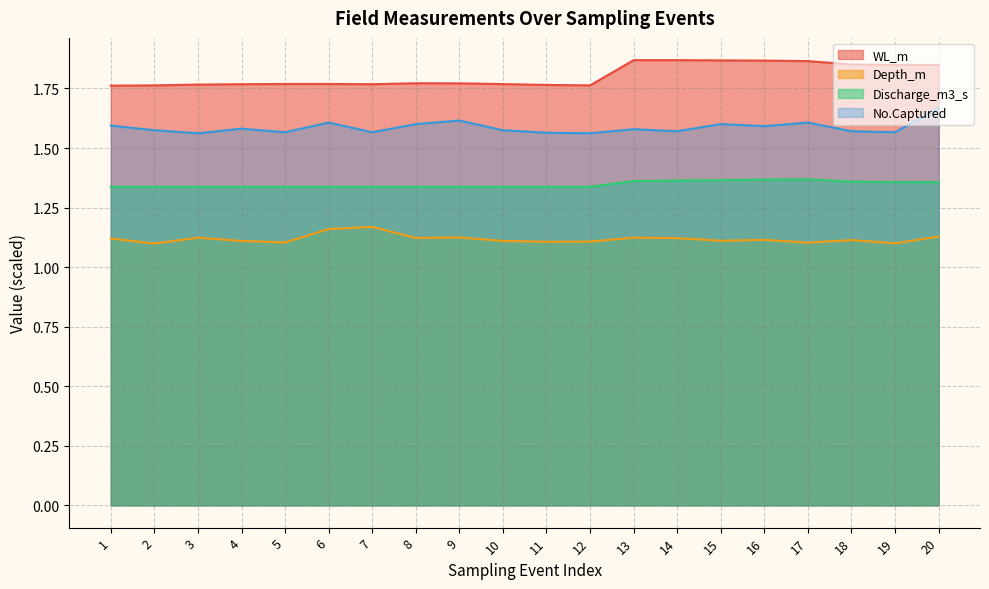

True or false: Discharge_m3_s has more than 0 interior local peaks.

True